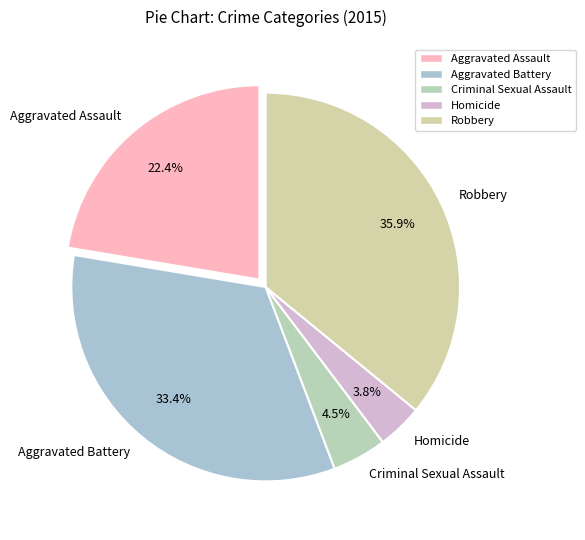

Does Robbery represent more than half of the total?

No